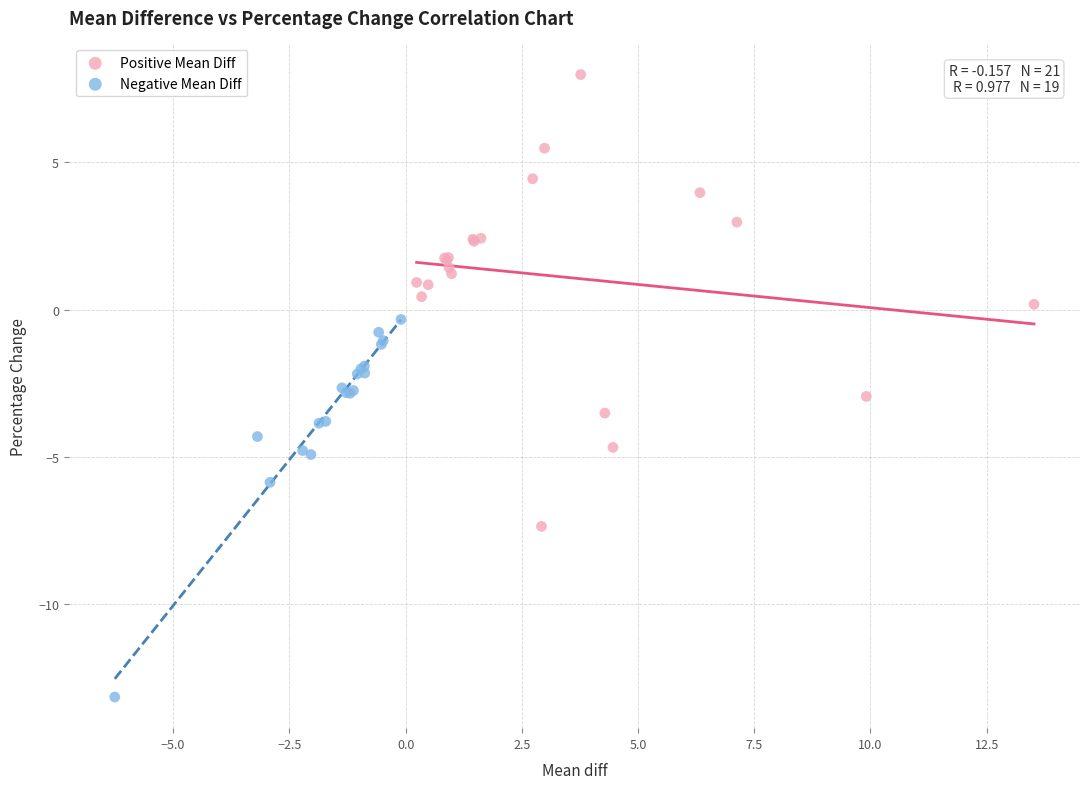

Which series has the largest Y range (max minus min)?

Positive Mean Diff